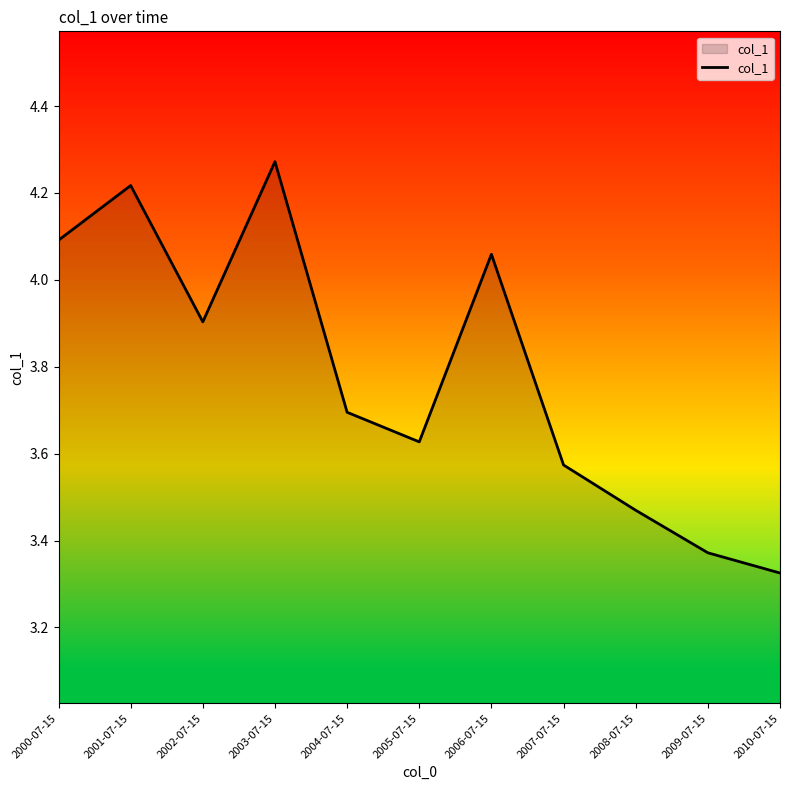

List the labels in order of value, smallest first.

2010-07-15, 2009-07-15, 2008-07-15, 2007-07-15, 2005-07-15, 2004-07-15, 2002-07-15, 2006-07-15, 2000-07-15, 2001-07-15, 2003-07-15